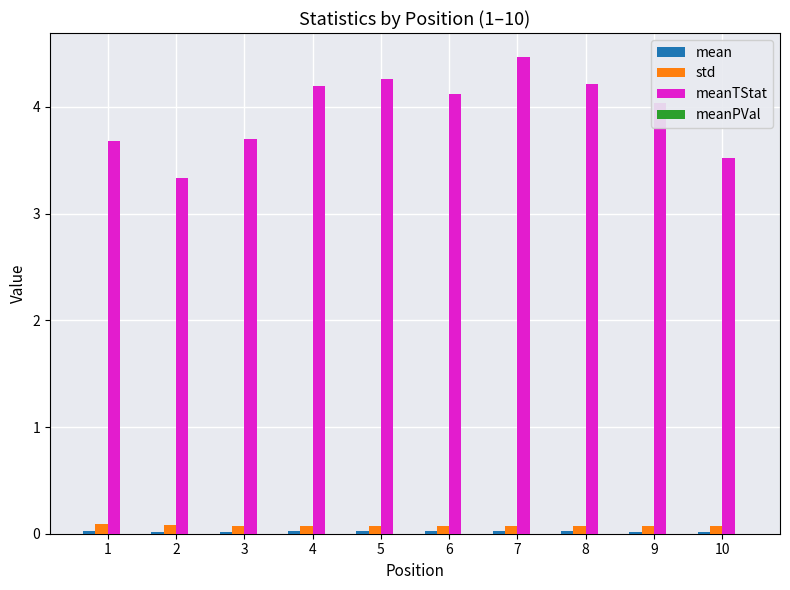

At which category does the chart reach its peak across all series?

7